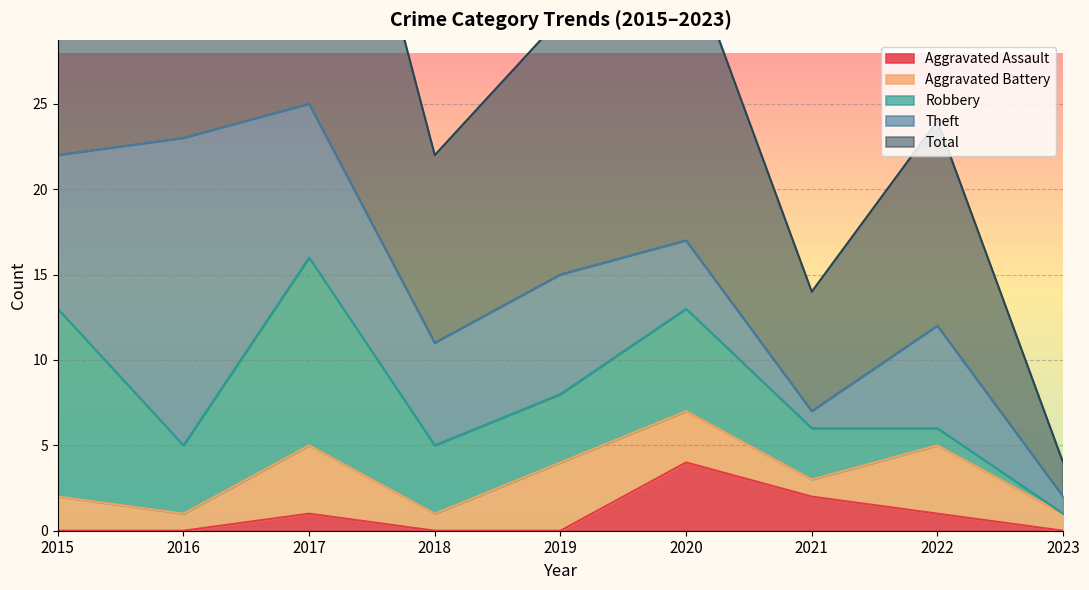

Which series has the largest range (max minus min)?

Total